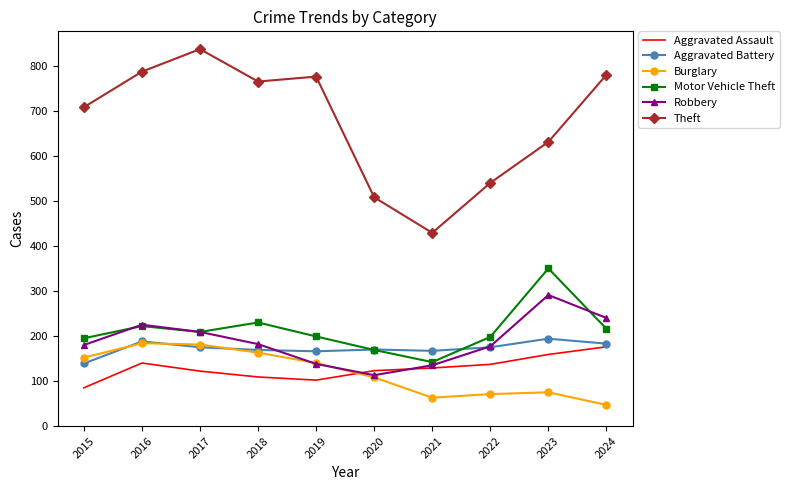

Which series has the largest total across all categories?

Theft